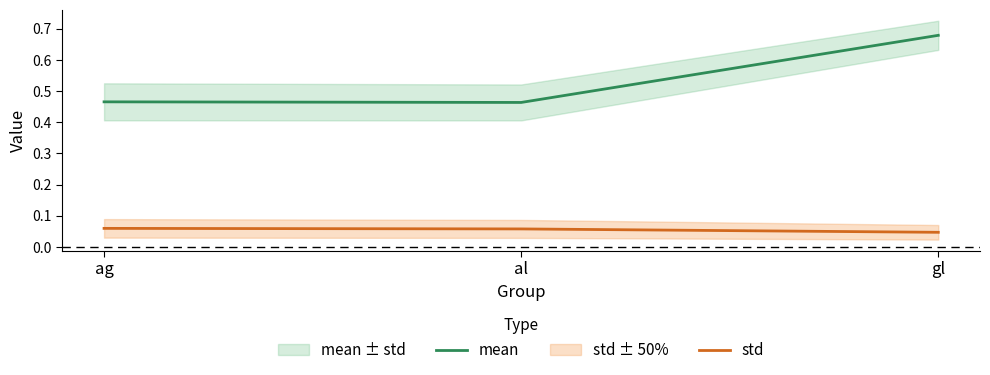

Rank the series by their average value, from highest to lowest.

mean, std